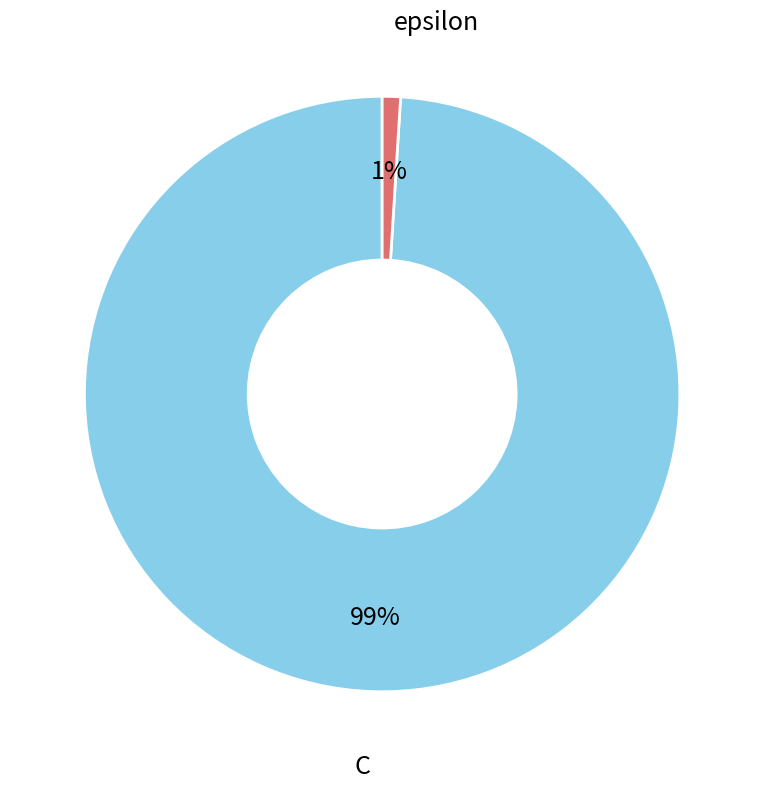

What percentage is the C slice, to the nearest percent?

99%